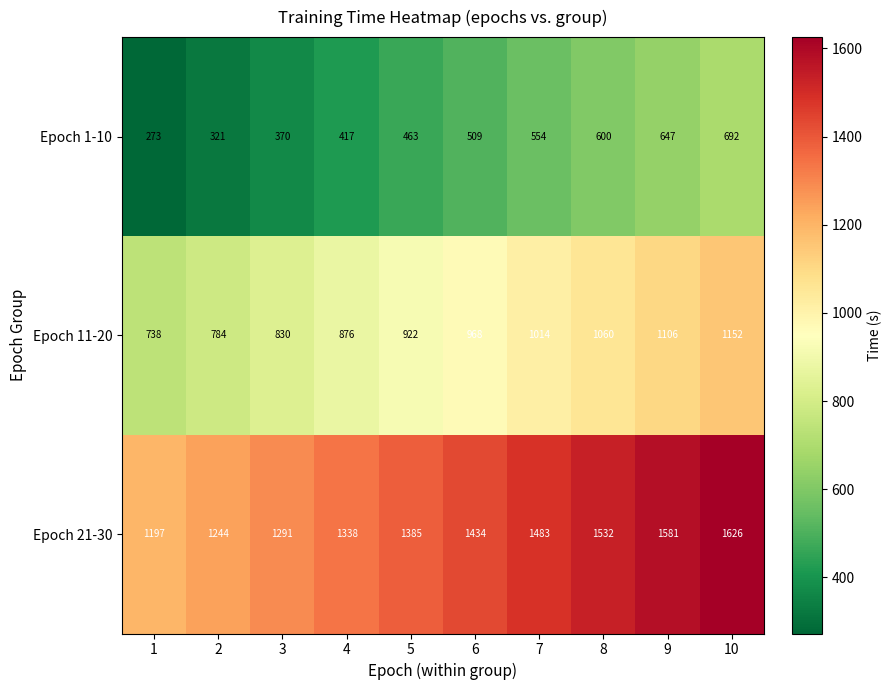

Which series has the widest spread of values?

Epoch 21-30